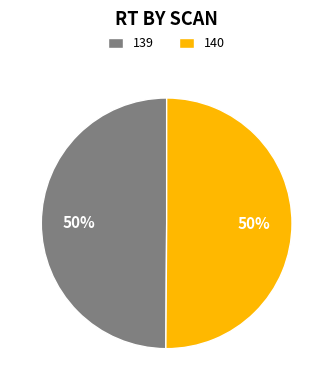

How many slices are in this pie chart?

2